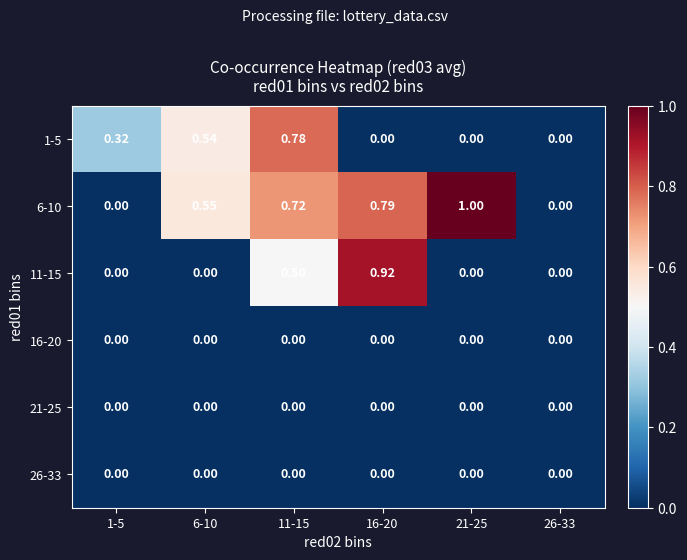

Which series has the largest total across all categories?

6-10